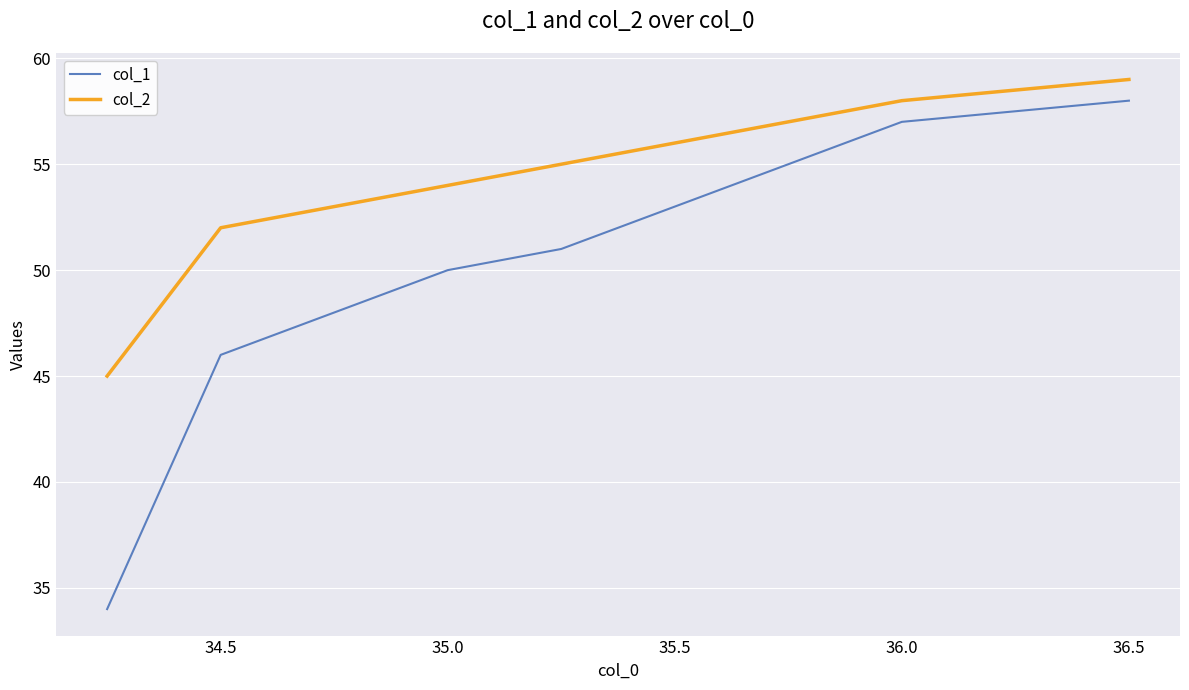

How many values in the col_1 series are below 51?

4